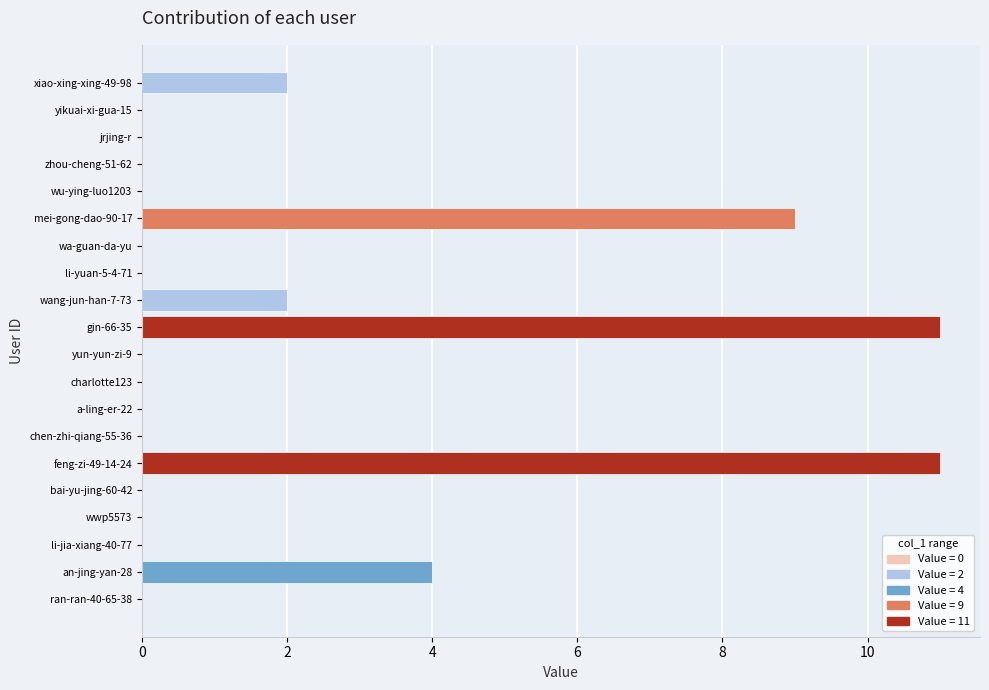

What is the greatest value displayed?

11